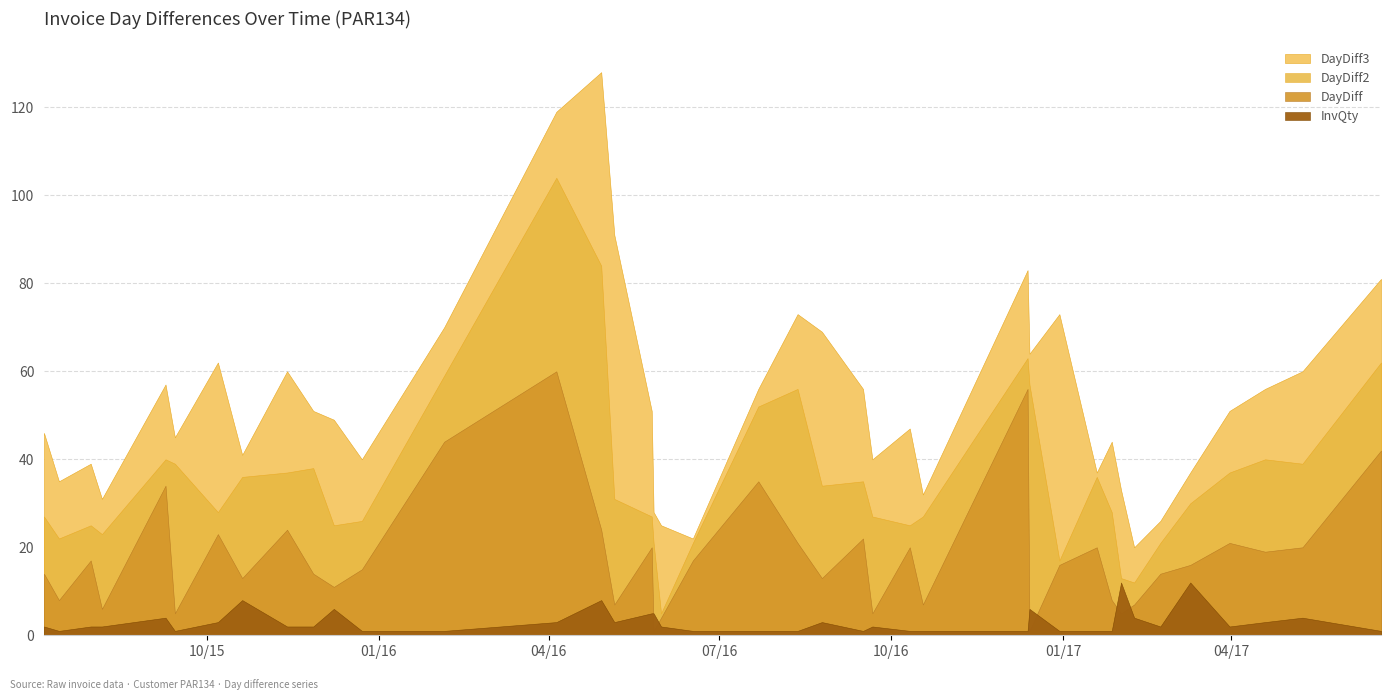

The DayDiff3 series shows 56 at 2017-04-19. True or false?

True